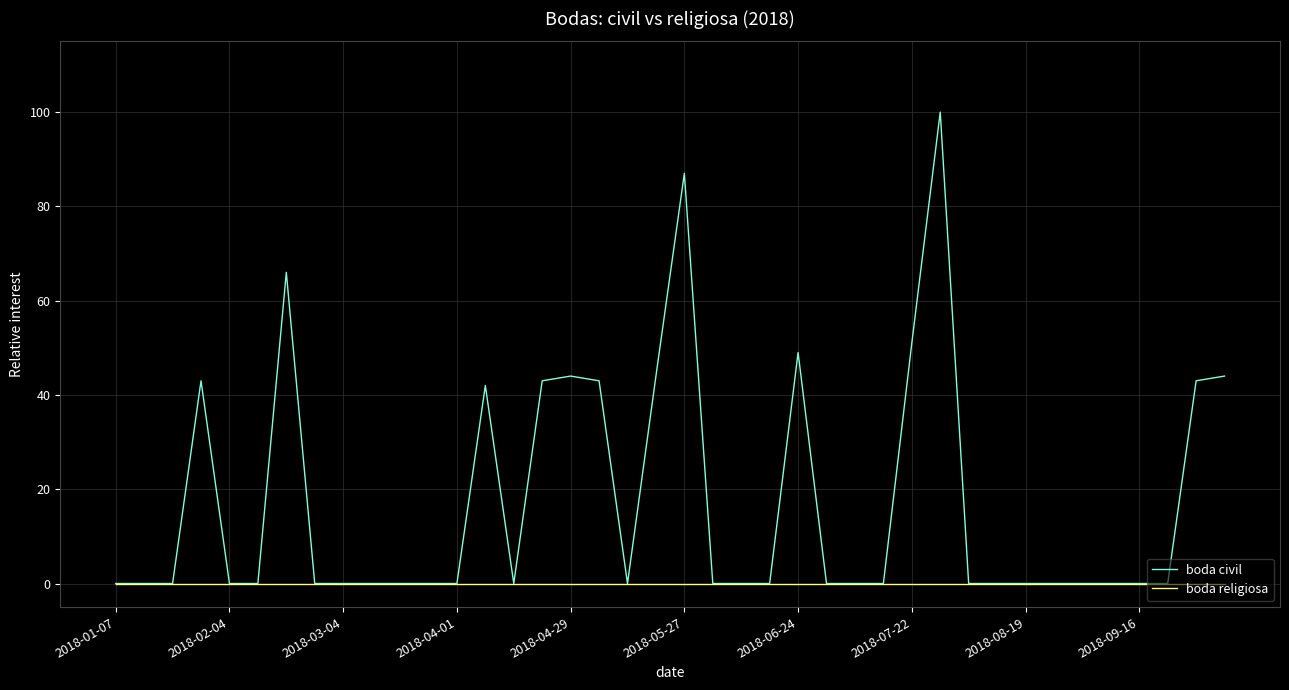

List the series in order of their overall mean, lowest first.

boda religiosa, boda civil